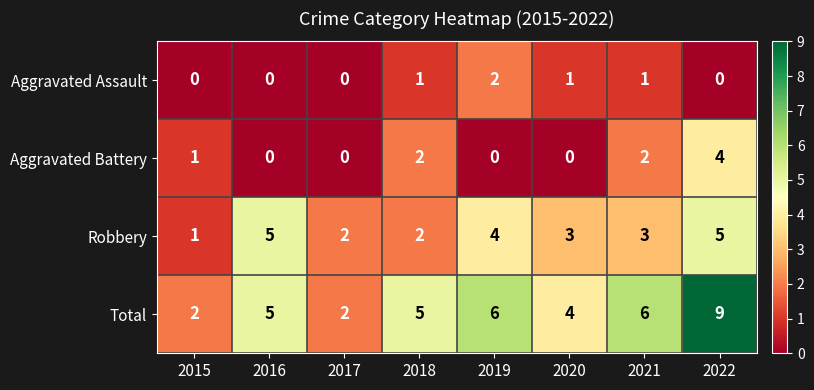

How many values in the Total series are below 5?

3